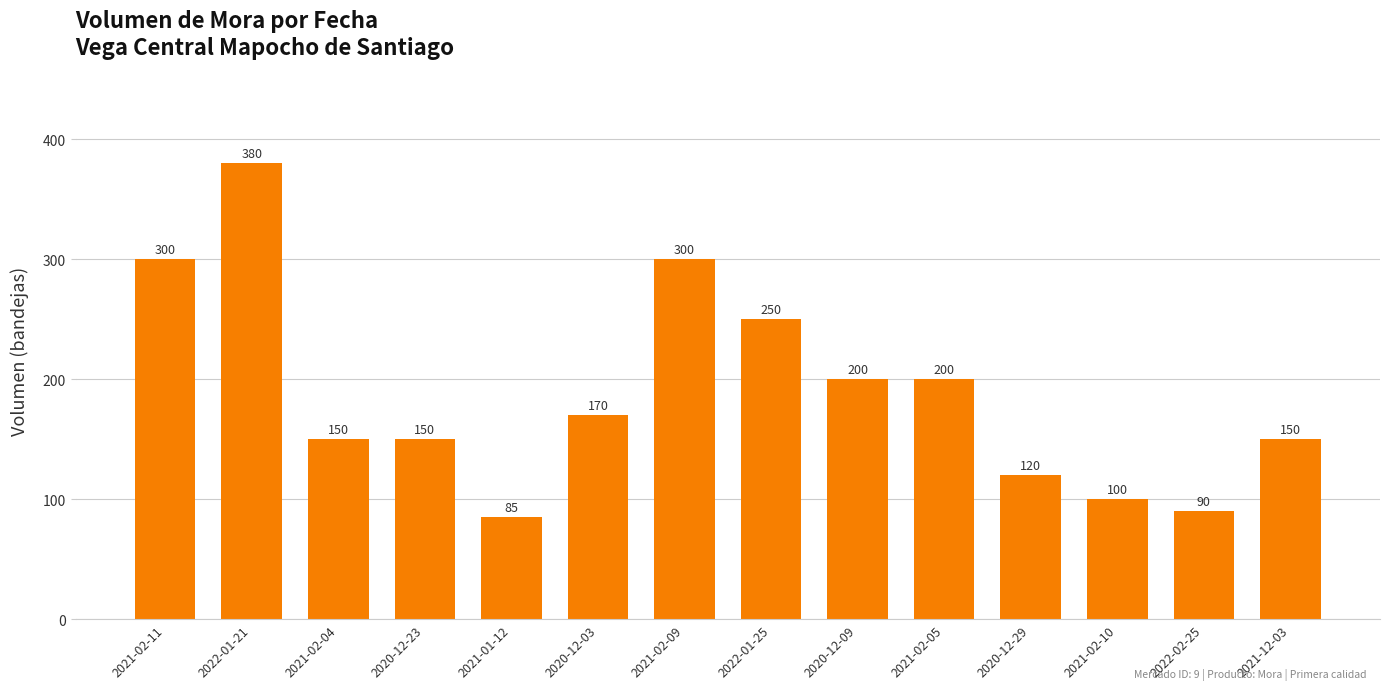

At which category does the chart reach its peak across all series?

2022-01-21